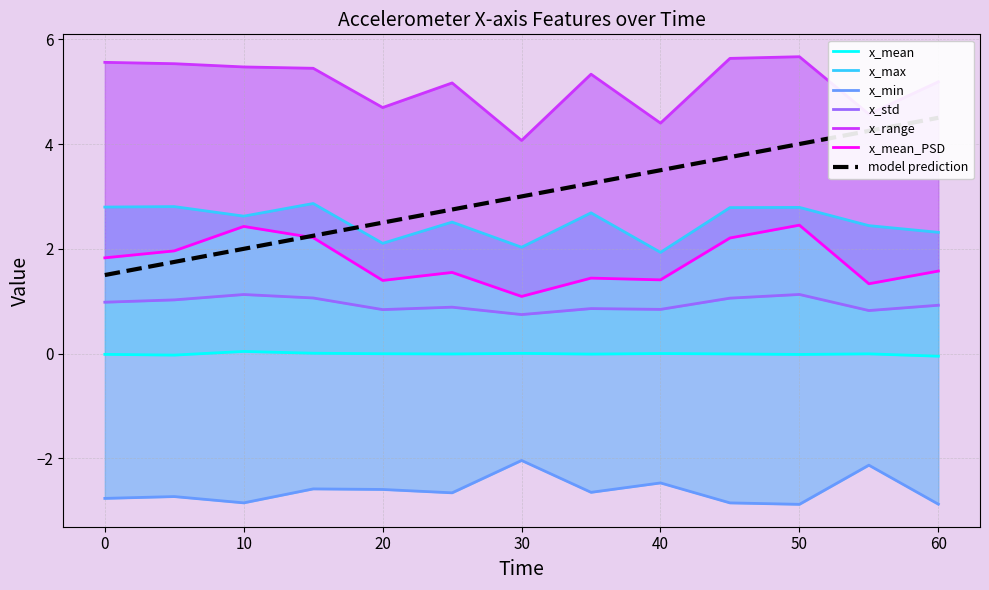

At 20, list the series in order from smallest to largest.

x_min, x_mean, x_std, x_mean_PSD, x_max, x_range